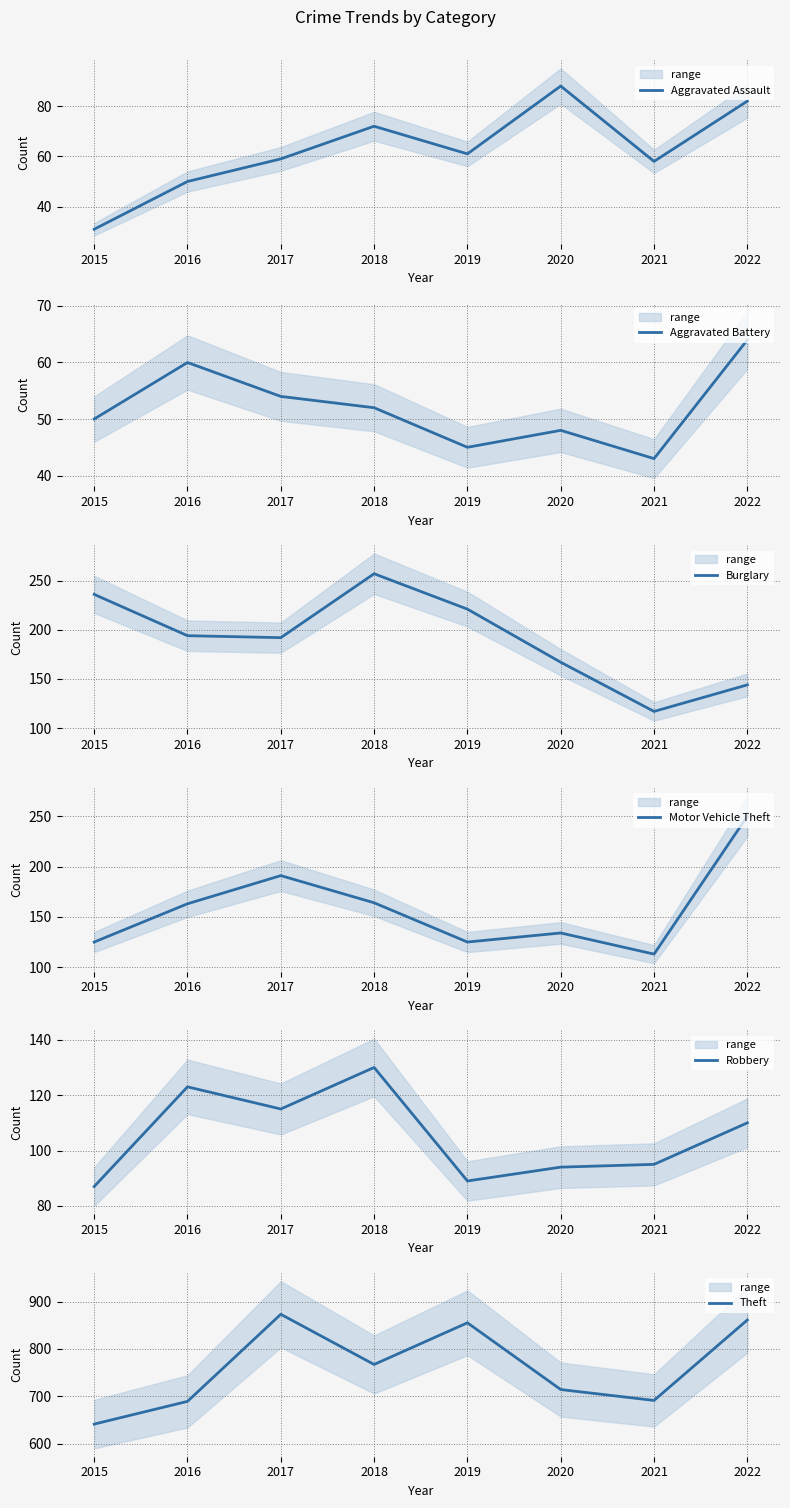

True or false: Burglary has a value of 257 at 2018.

True